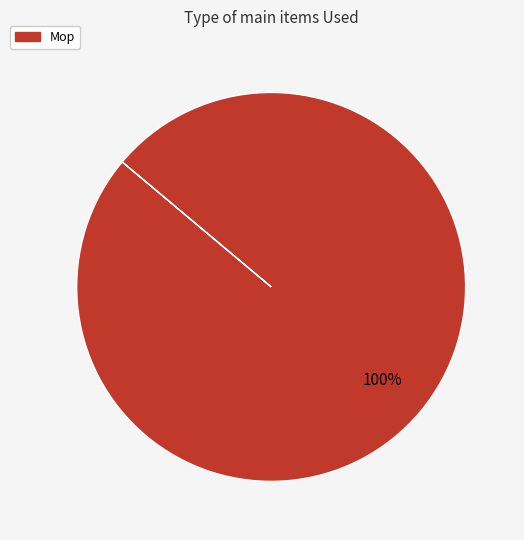

Rank the categories by value from lowest to highest.

Mop